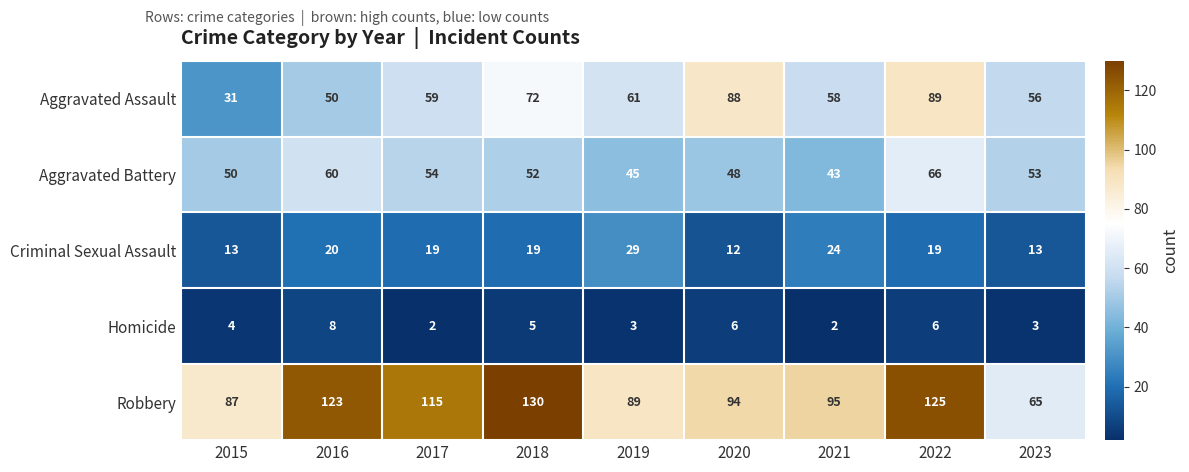

What is the total value across all series at 2022?

305